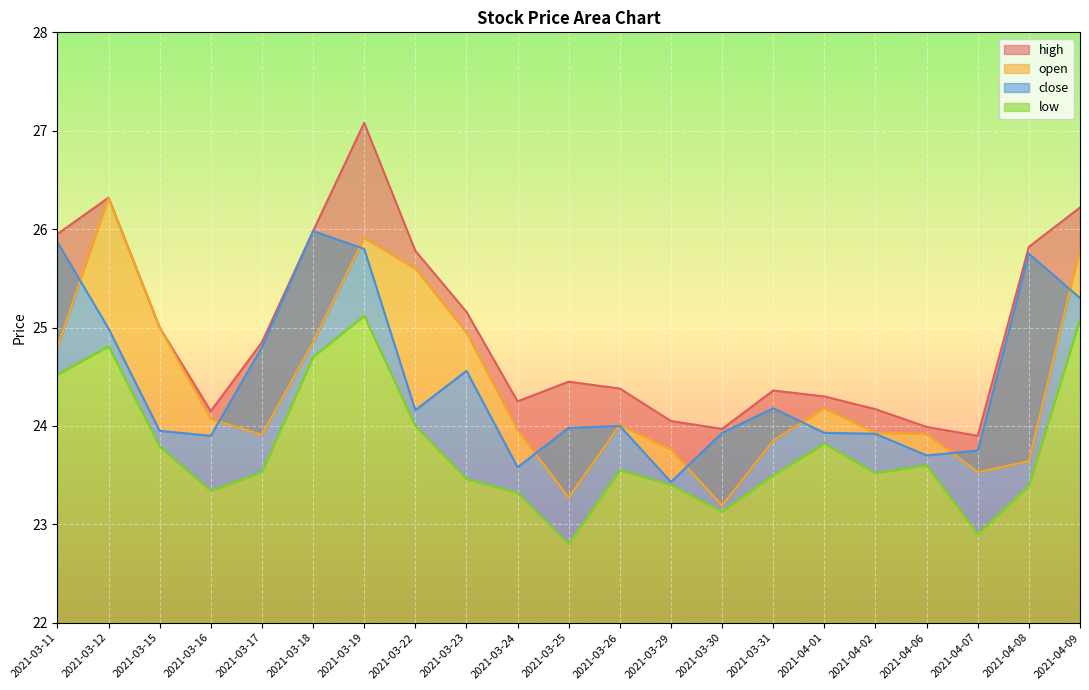

True or false: high and low intersect in this chart.

False